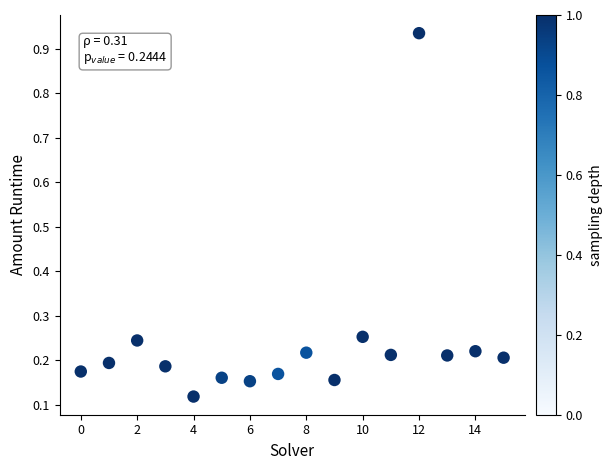

What is the range of Y values (max minus min)?

0.8